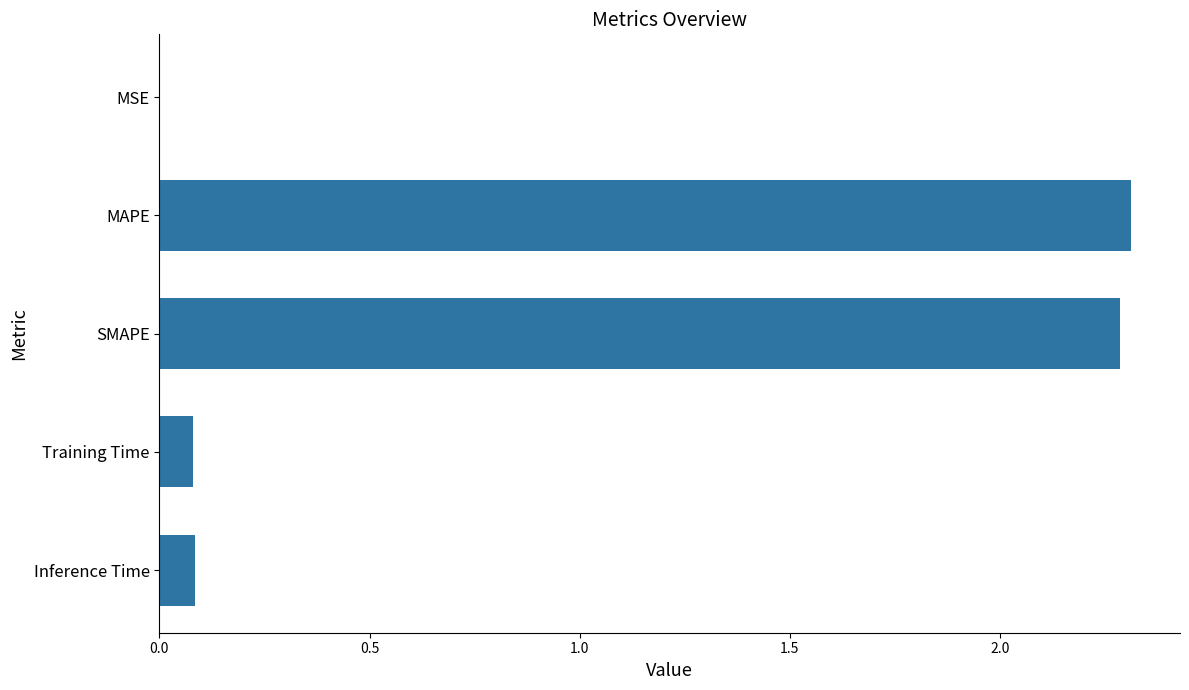

What is the sum of all values?

4.8